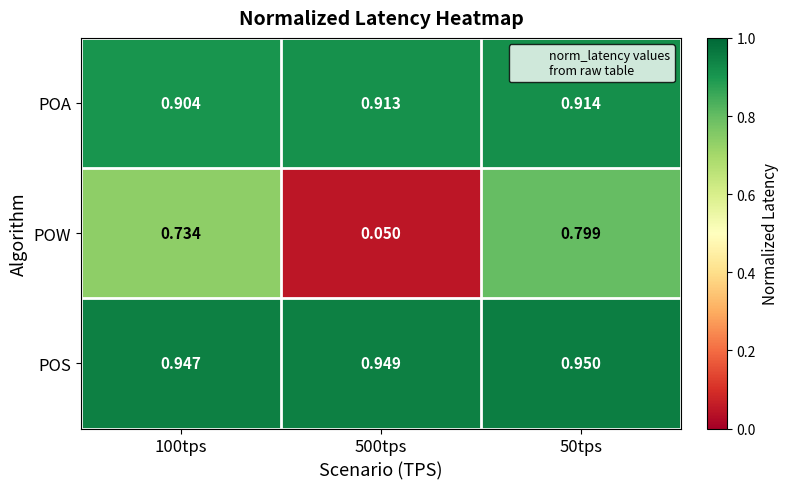

Which series has the widest spread of values?

POW